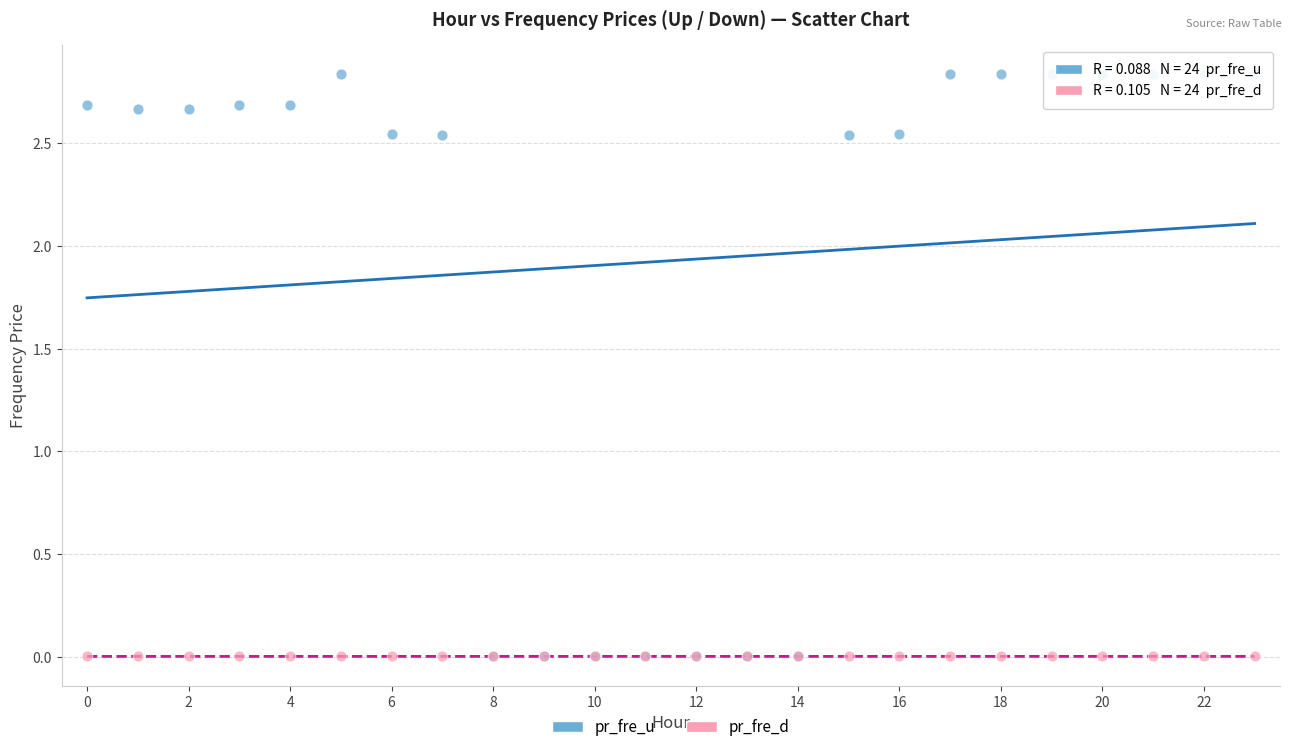

What are all the series names shown in the legend?

pr_fre_u, pr_fre_d